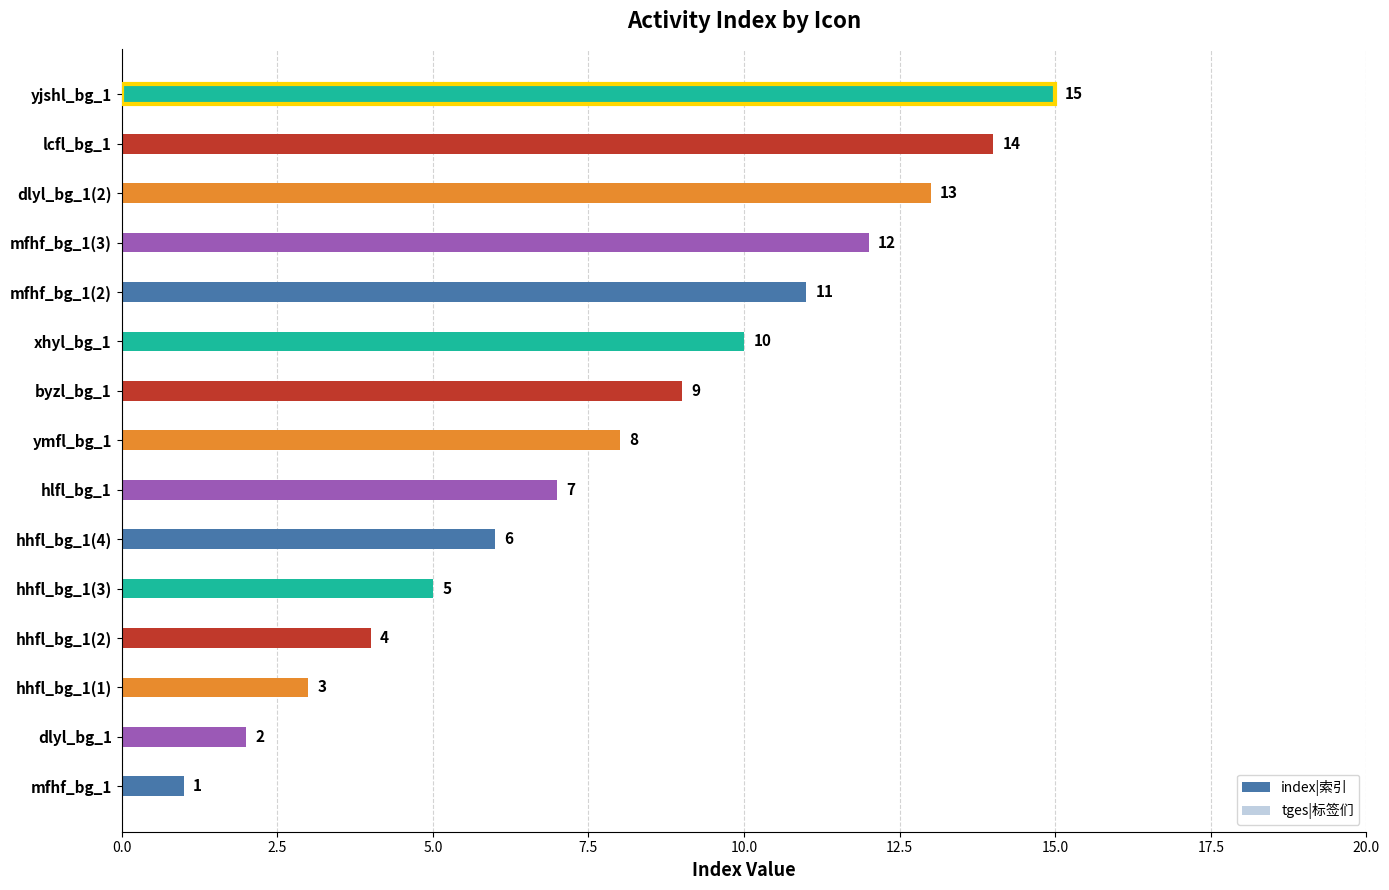

True or false: index|索引 has a value of 3 at dlyl_bg_1.

False